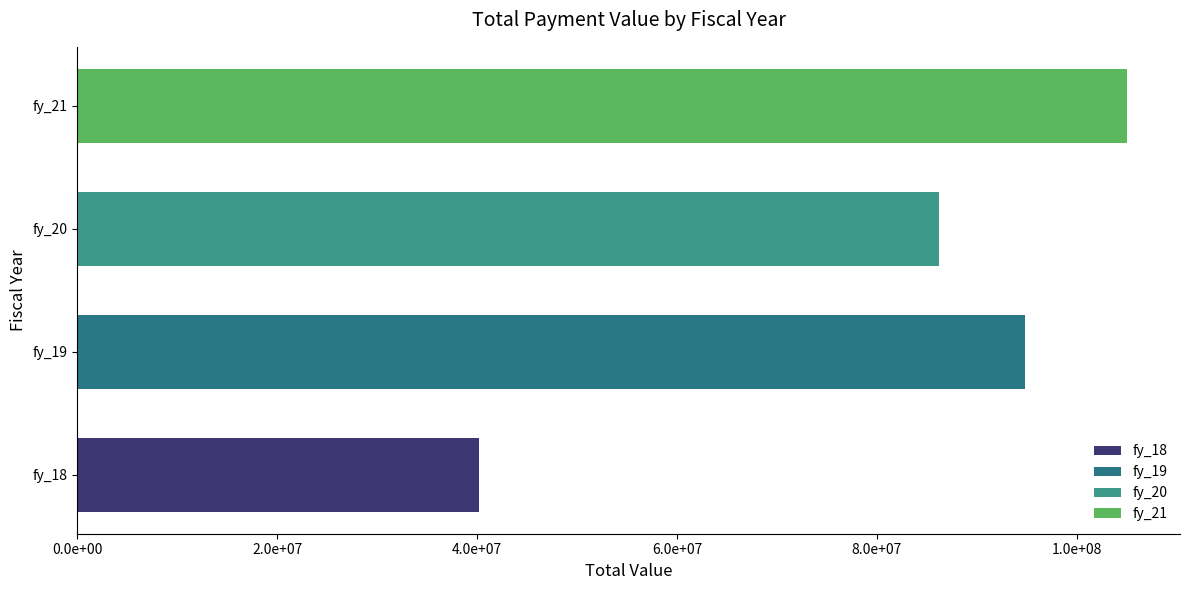

Which series has the largest total across all categories?

Total